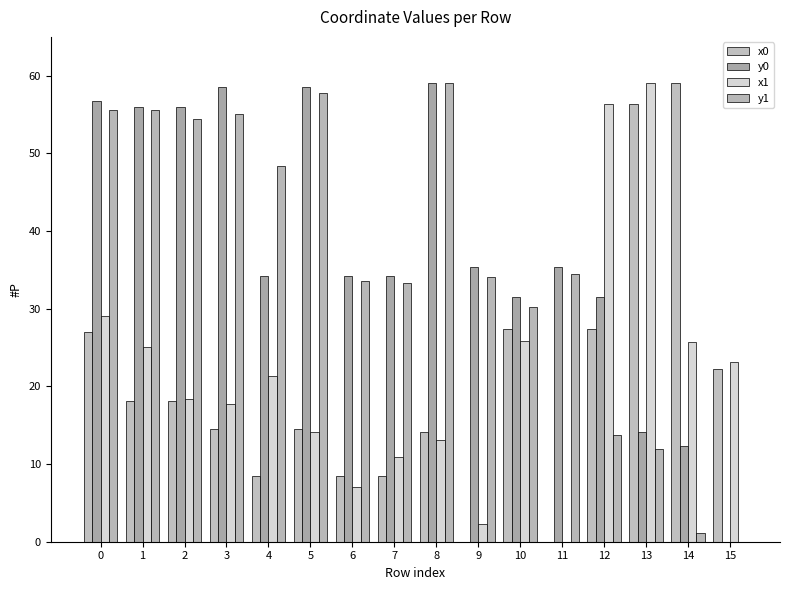

Which series changed the most between 2 and 14?

y1